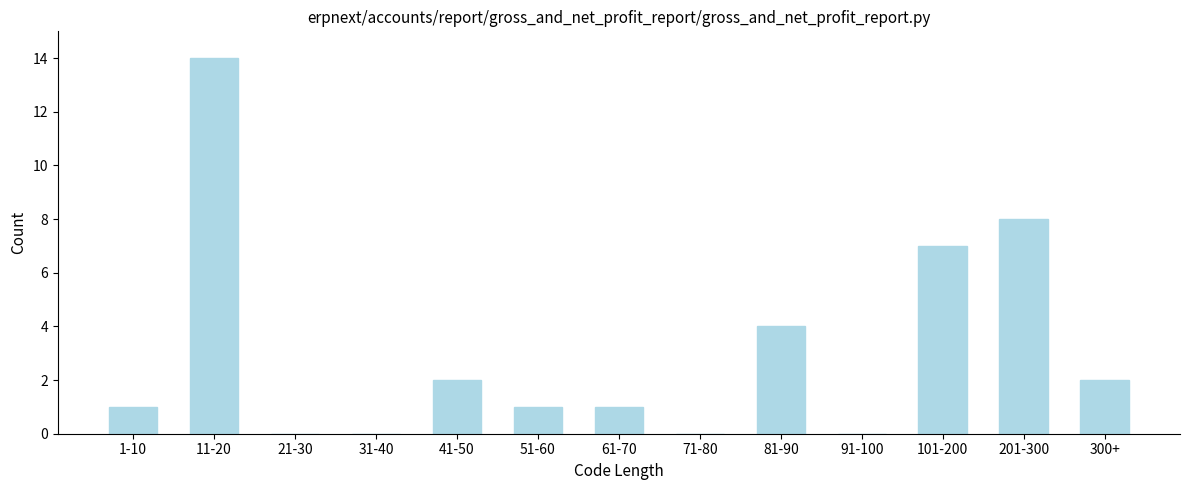

Reading left to right, what are all the values shown in this chart?

1-10=1	11-20=14	21-30=0	31-40=0	41-50=2	51-60=1	61-70=1	71-80=0	81-90=4	91-100=0	101-200=7	201-300=8	300+=2